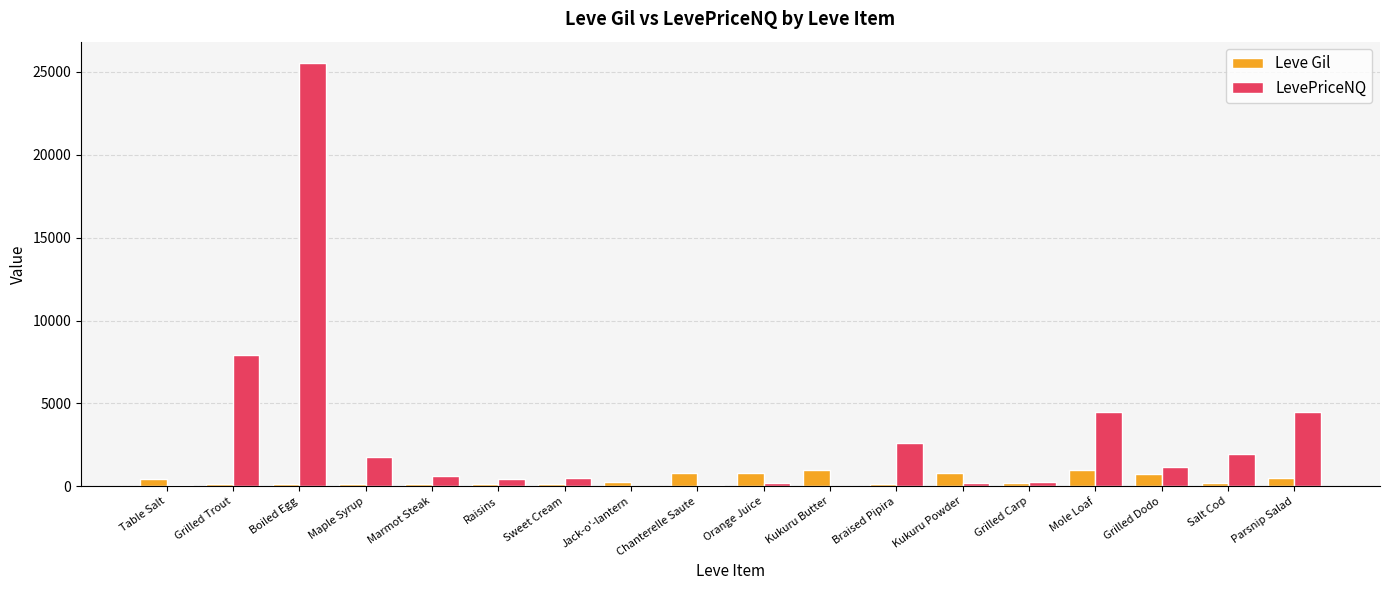

Between Maple Syrup and Parsnip Salad, which series saw the biggest shift?

LevePriceNQ